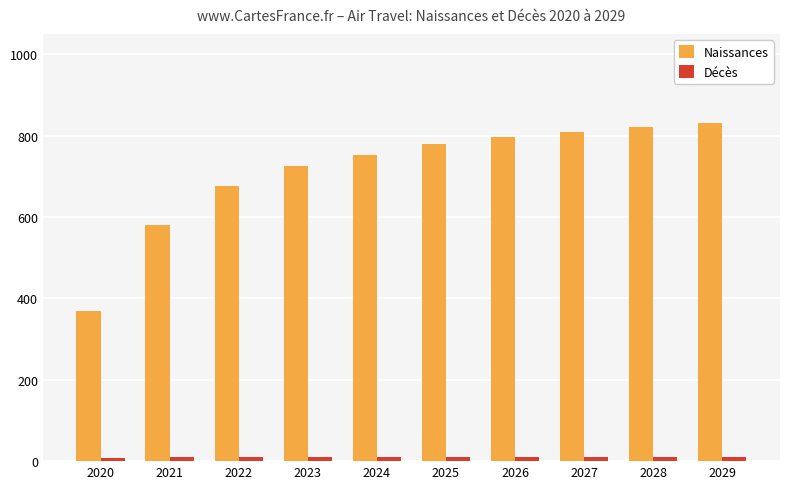

What is the total value across all series at 2025?

788.6